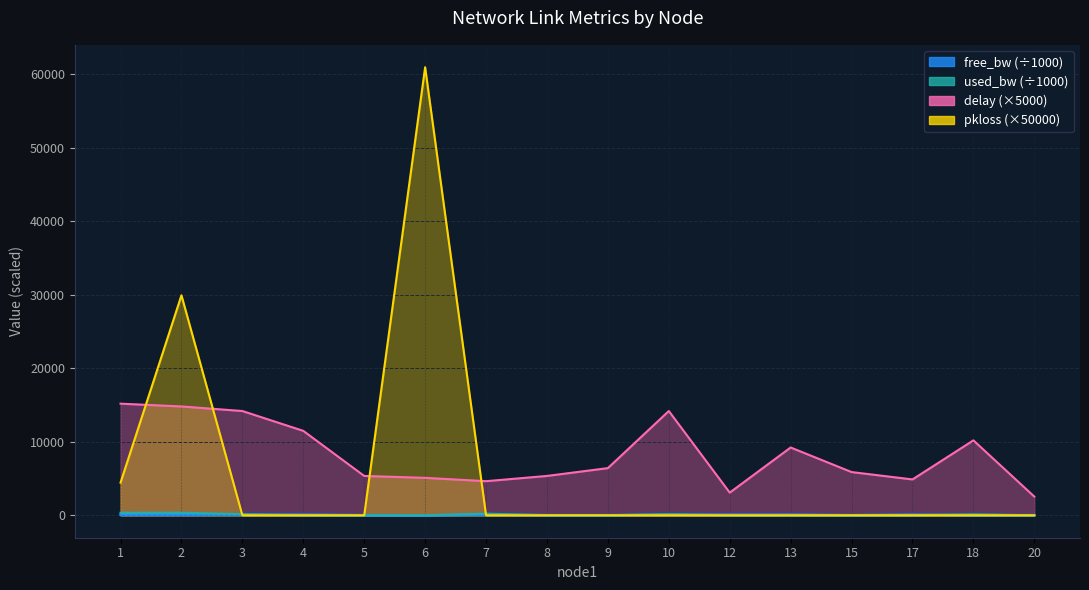

Which series has the largest total across all categories?

delay